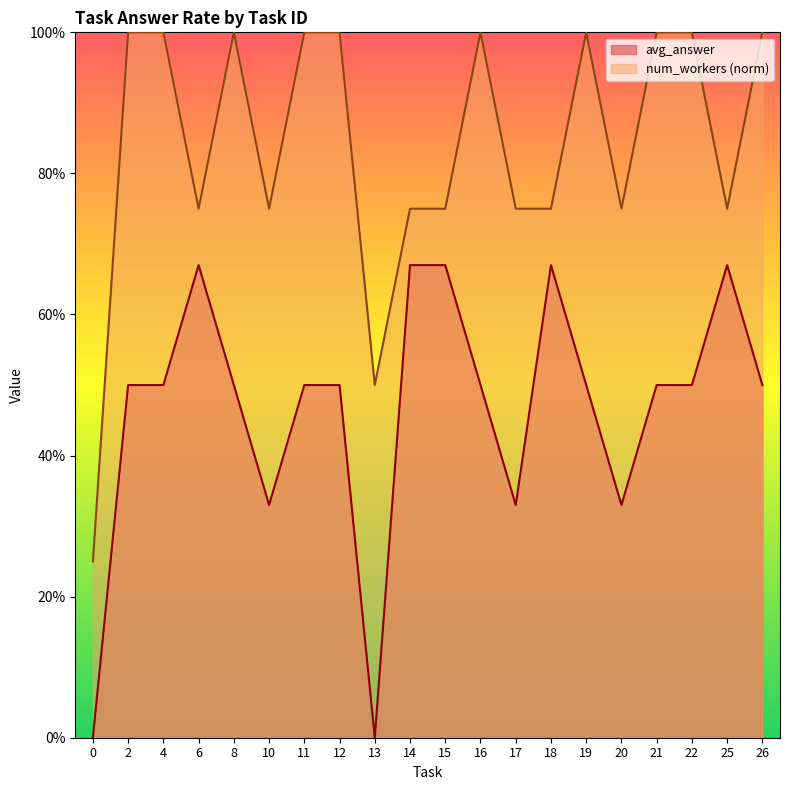

True or false: num_workers and avg_answer intersect in this chart.

False